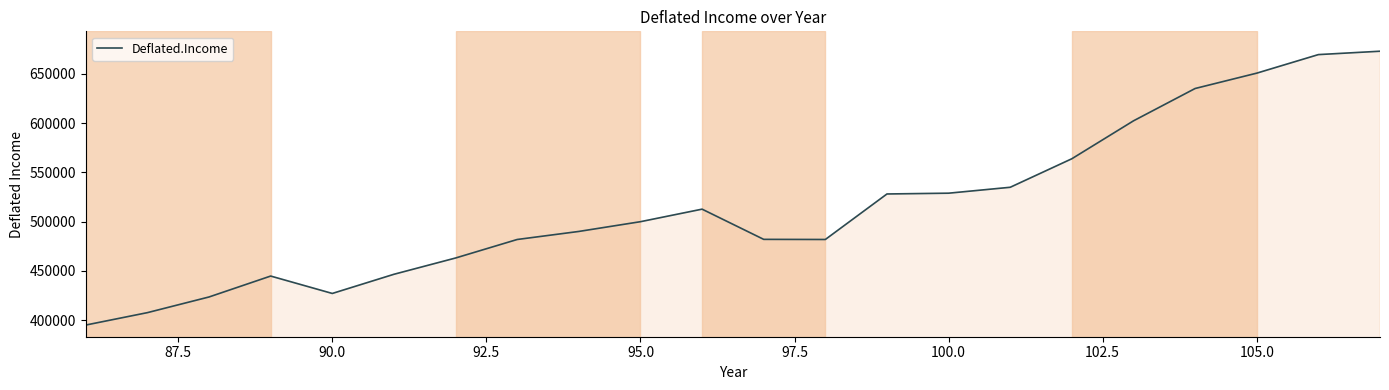

What is the minimum value shown in the chart?

395119.6